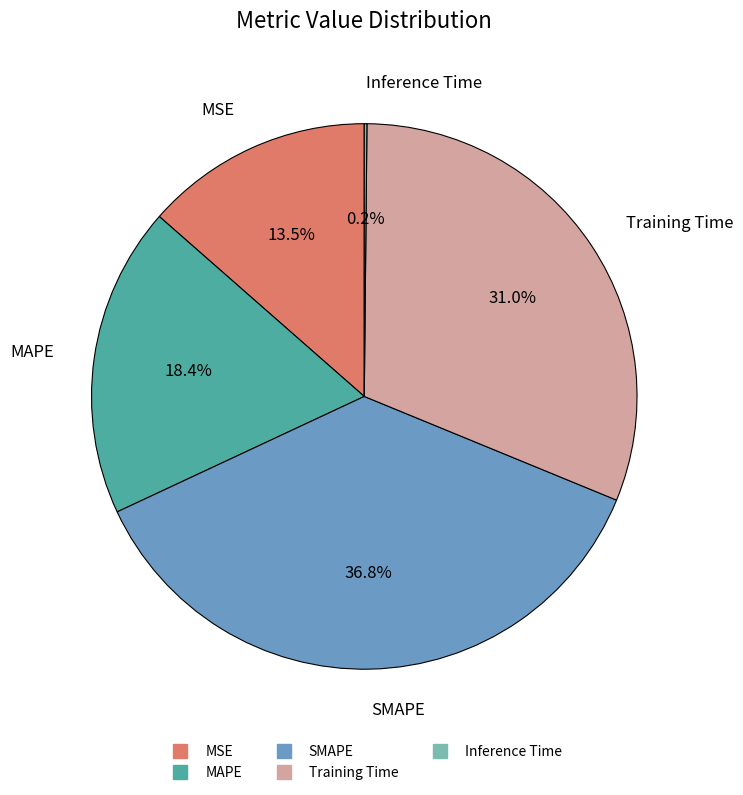

What is the largest slice in the pie chart?

SMAPE